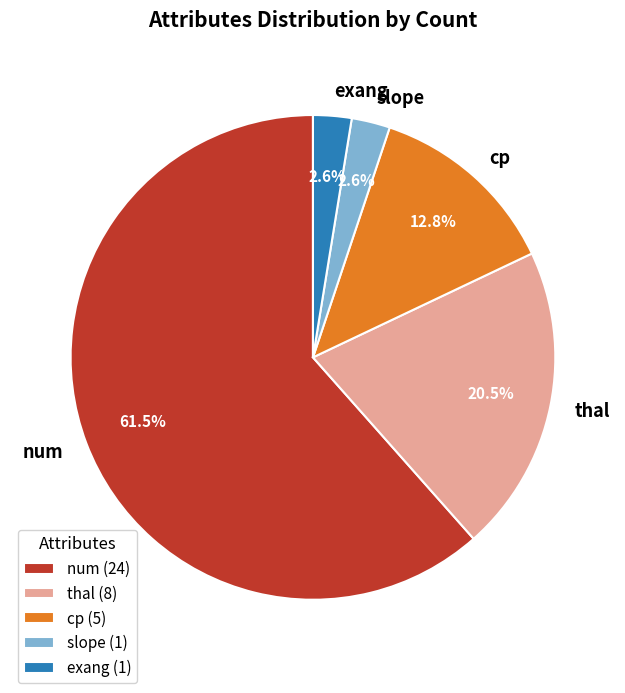

To the nearest percent, what is the difference between the largest and smallest slice percentages?

59%